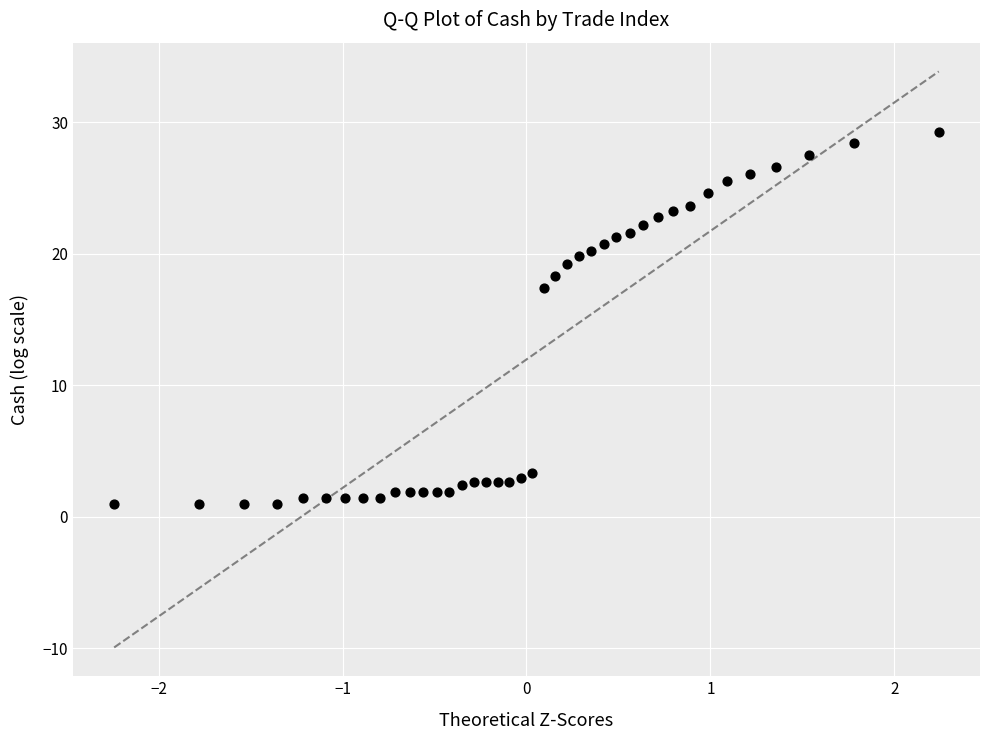

What Y value in the scatter plot is closest to 15?

17.4